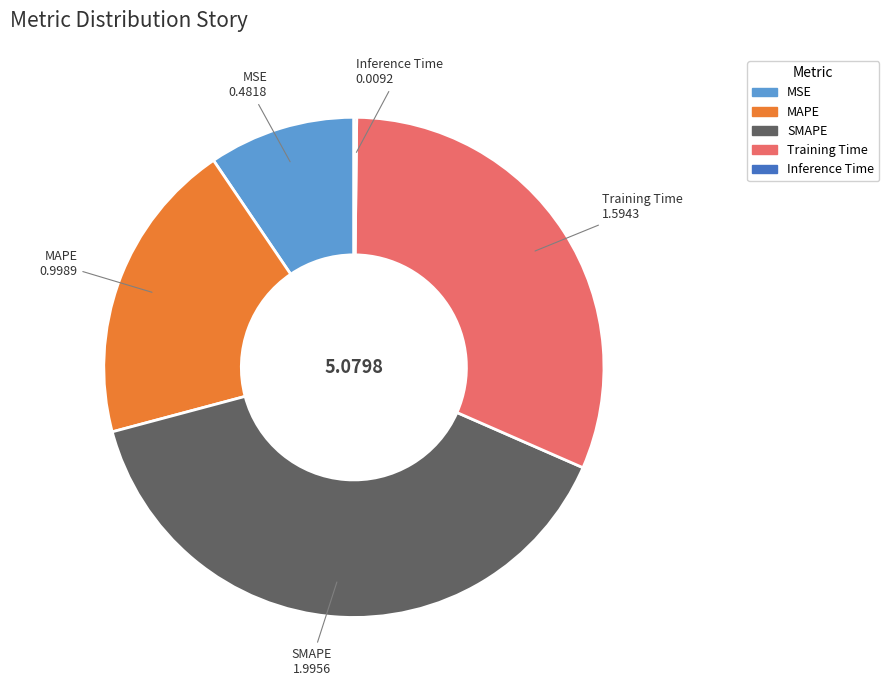

Is SMAPE the majority of the pie?

No